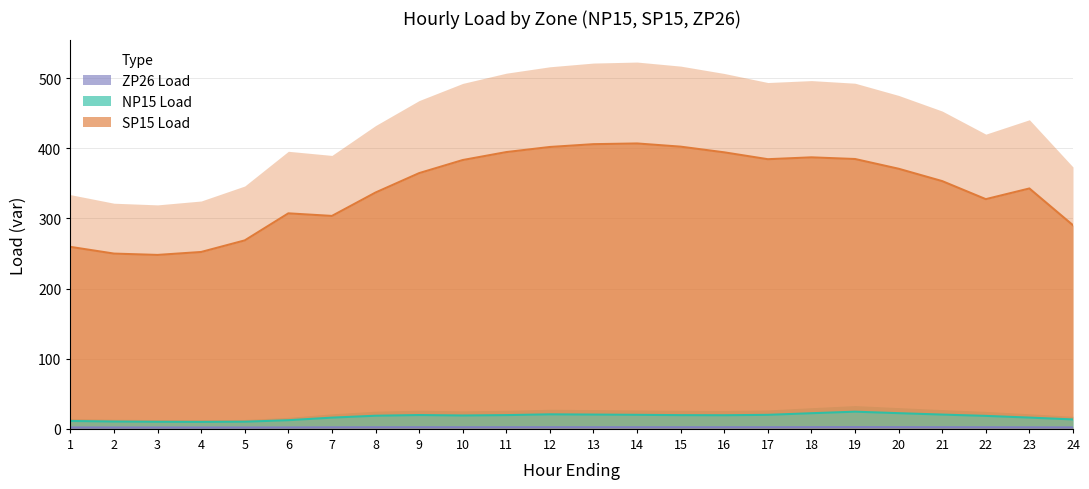

How many interior local valleys does the SP15 Load series have?

4